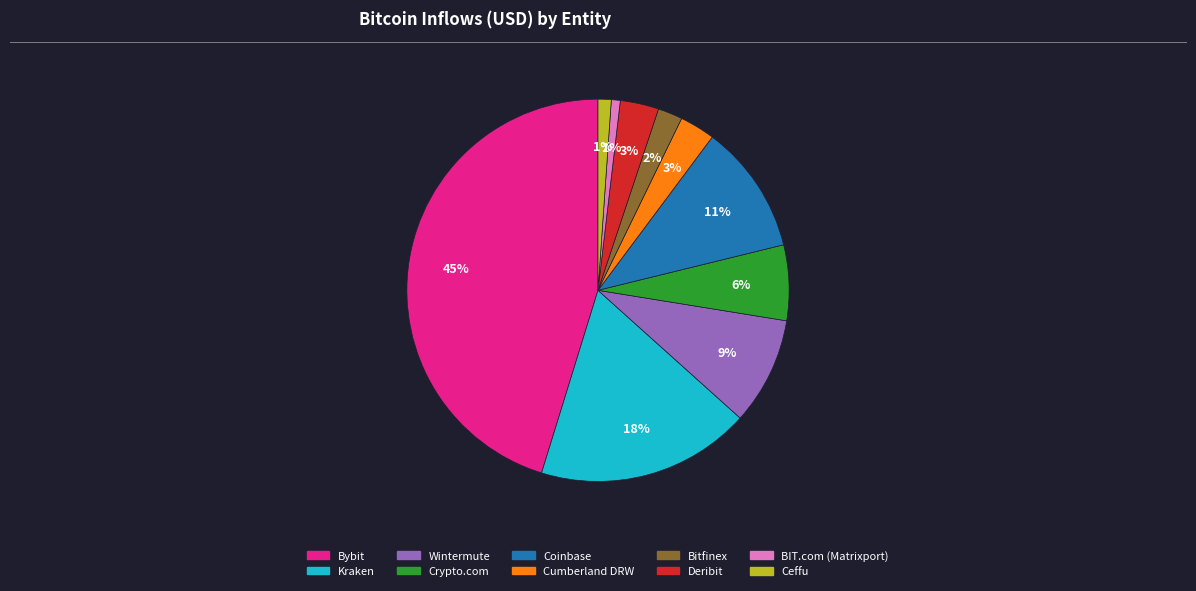

To the nearest percent, what is the difference between the Ceffu and Coinbase slice percentages?

10%